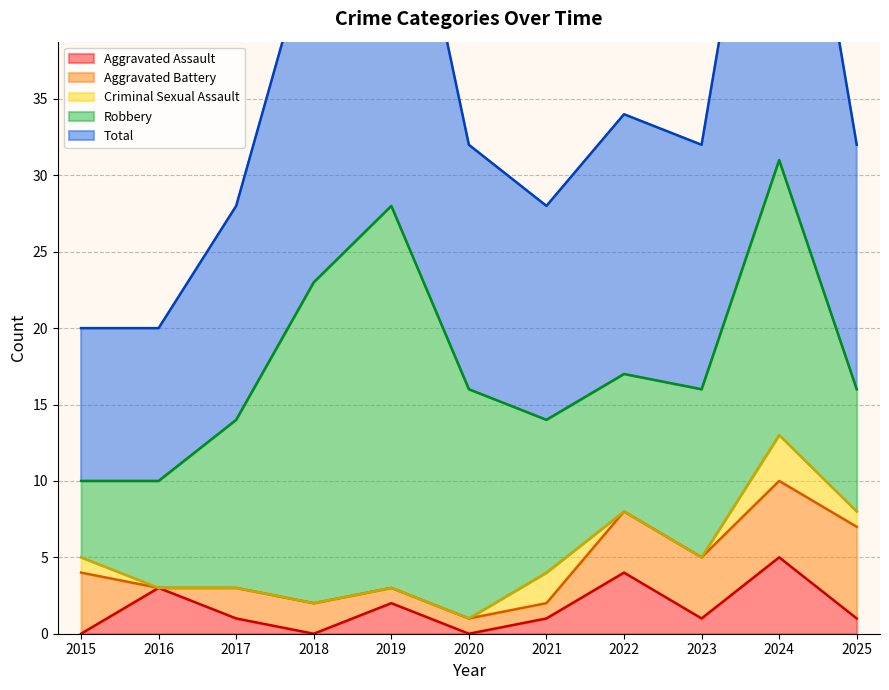

True or false: Aggravated Battery and Robbery intersect in this chart.

False